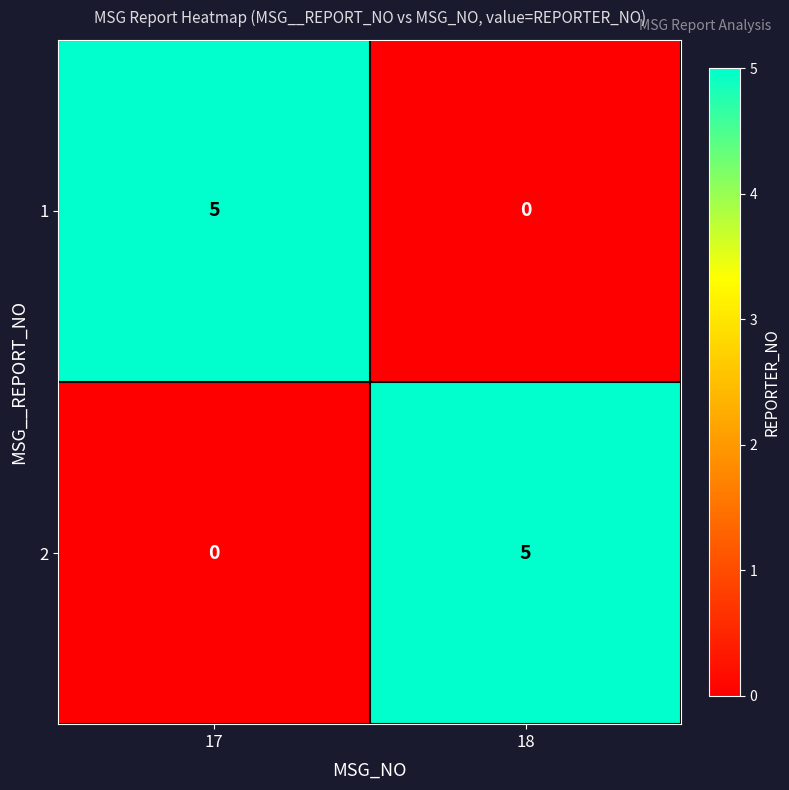

What is the approximate value of 2 at 18?

5